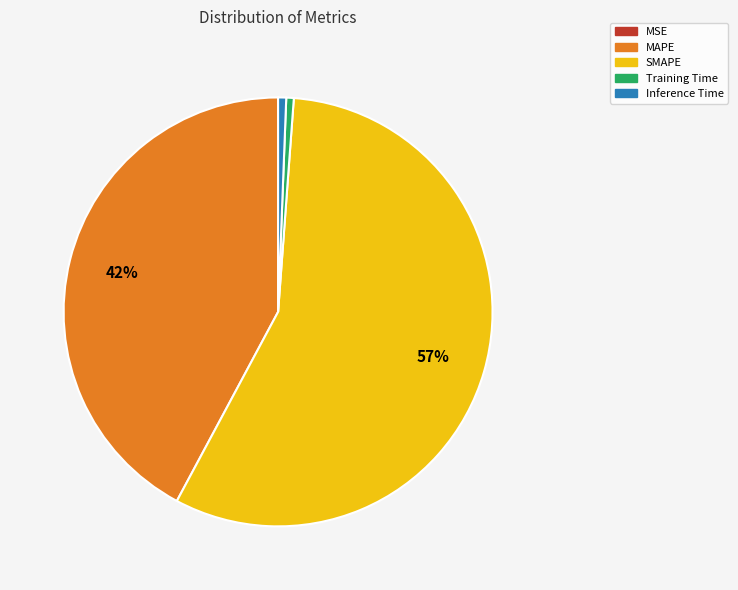

To the nearest percent, what is the average slice percentage?

20%